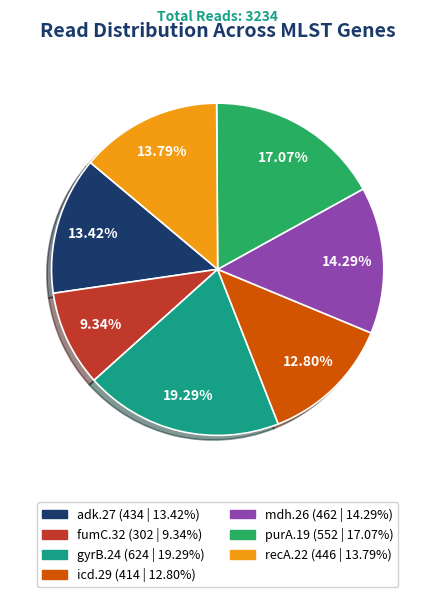

What is the largest slice in the pie chart?

gyrB.24